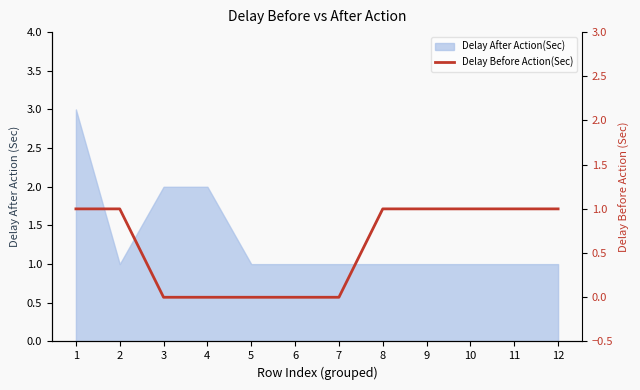

How many values are above zero?

7